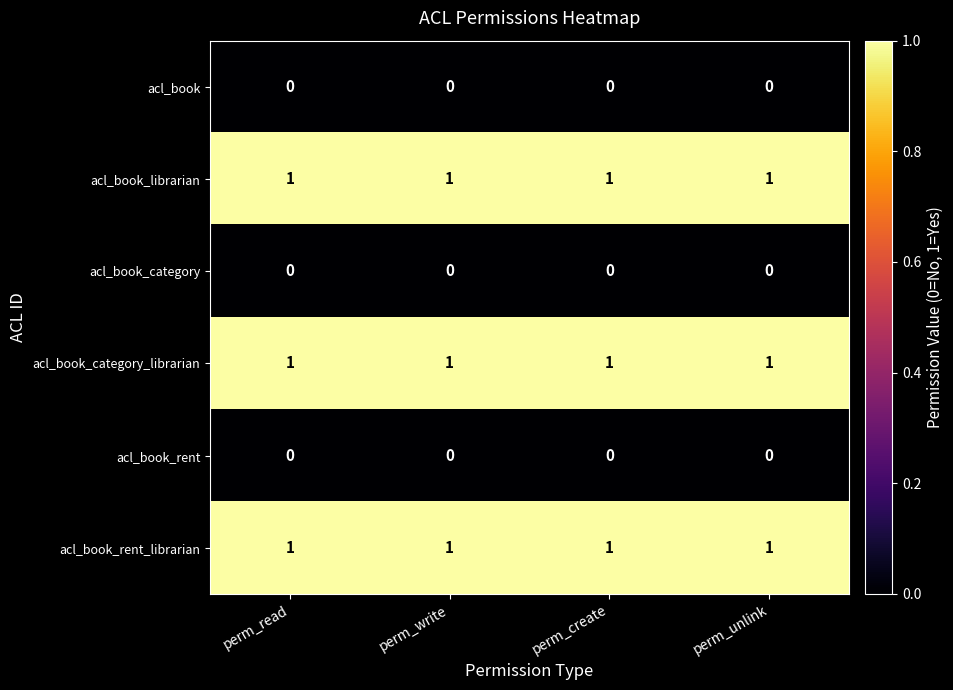

At how many categories does at least one series exceed 0?

4